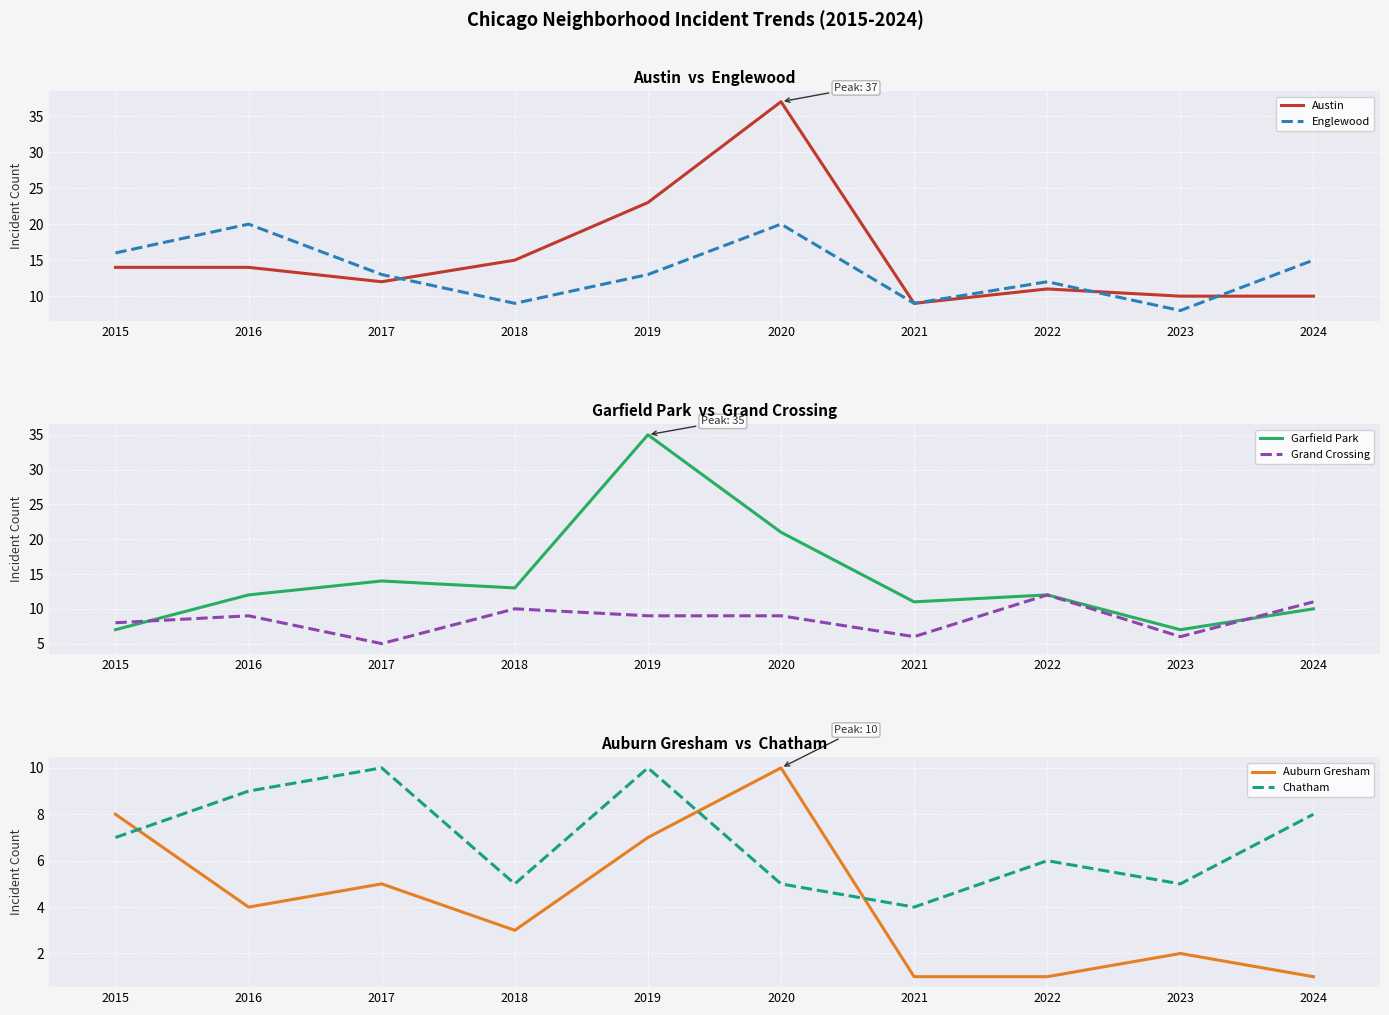

Between 2019 and 2020, which is larger?

2020